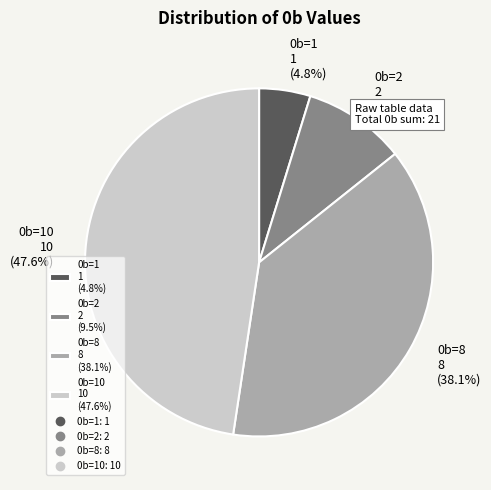

How many slices are in this pie chart?

4